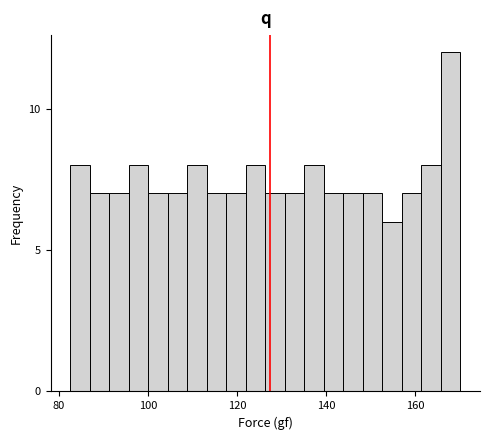

Around what value on the x-axis is the tallest bar? Give the approximate position of its centre, as read against the axis.

168